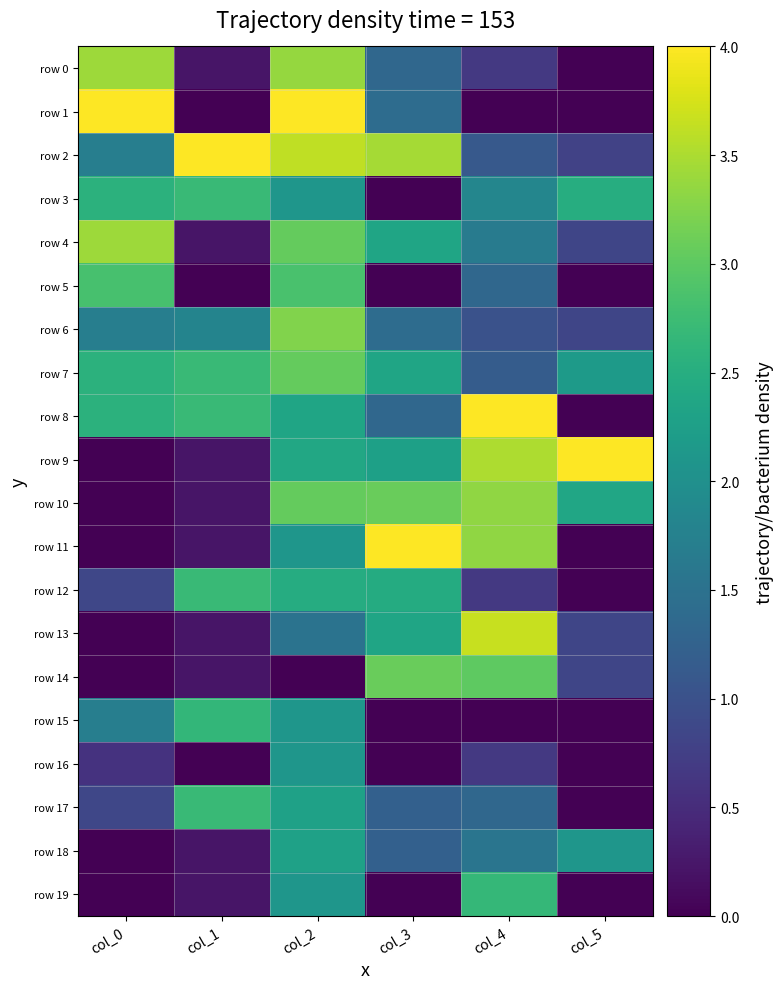

Reading right to left, transcribe all the data shown in this chart.

row 0: col_5=0.0	col_4=0.7	col_3=1.3	col_2=3.4	col_1=0.2	col_0=3.4
row 1: col_5=0.0	col_4=0.0	col_3=1.4	col_2=4.0	col_1=0.0	col_0=4.0
row 2: col_5=0.8	col_4=1.1	col_3=3.5	col_2=3.6	col_1=4.0	col_0=1.7
row 3: col_5=2.5	col_4=1.8	col_3=0.0	col_2=2.1	col_1=2.7	col_0=2.6
row 4: col_5=0.8	col_4=1.7	col_3=2.4	col_2=3.0	col_1=0.2	col_0=3.4
row 5: col_5=0.0	col_4=1.3	col_3=0.0	col_2=2.9	col_1=0.0	col_0=2.8
row 6: col_5=0.8	col_4=1.0	col_3=1.4	col_2=3.2	col_1=1.8	col_0=1.7
row 7: col_5=2.2	col_4=1.2	col_3=2.4	col_2=3.0	col_1=2.7	col_0=2.6
row 8: col_5=0.0	col_4=4.0	col_3=1.3	col_2=2.3	col_1=2.7	col_0=2.6
row 9: col_5=4.0	col_4=3.5	col_3=2.3	col_2=2.4	col_1=0.2	col_0=0.0
row 10: col_5=2.4	col_4=3.3	col_3=3.1	col_2=3.0	col_1=0.2	col_0=0.0
row 11: col_5=0.0	col_4=3.3	col_3=4.0	col_2=2.1	col_1=0.2	col_0=0.0
row 12: col_5=0.0	col_4=0.7	col_3=2.5	col_2=2.5	col_1=2.7	col_0=0.9
row 13: col_5=0.8	col_4=3.7	col_3=2.4	col_2=1.5	col_1=0.2	col_0=0.0
row 14: col_5=0.8	col_4=3.0	col_3=3.1	col_2=0.0	col_1=0.2	col_0=0.0
row 15: col_5=0.0	col_4=0.0	col_3=0.0	col_2=2.1	col_1=2.6	col_0=1.7
row 16: col_5=0.0	col_4=0.7	col_3=0.0	col_2=2.1	col_1=0.0	col_0=0.6
row 17: col_5=0.0	col_4=1.3	col_3=1.2	col_2=2.3	col_1=2.7	col_0=0.9
row 18: col_5=2.1	col_4=1.6	col_3=1.2	col_2=2.3	col_1=0.2	col_0=0.0
row 19: col_5=0.0	col_4=2.7	col_3=0.0	col_2=2.1	col_1=0.2	col_0=0.0